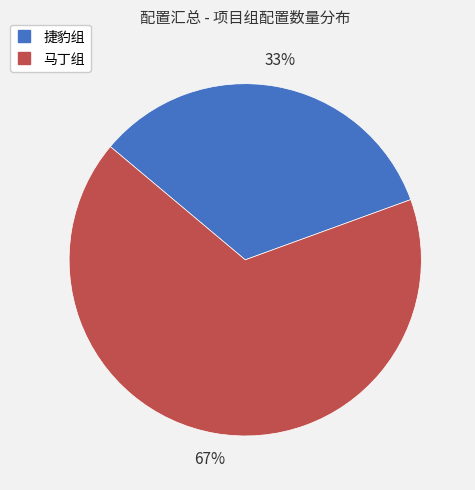

Combined, do 马丁组 and 捷豹组 account for over 50%?

Yes